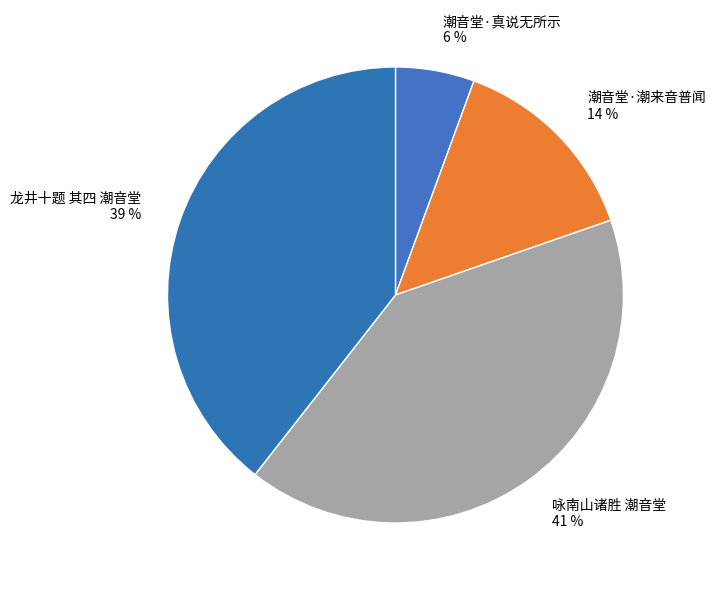

Which category has the biggest portion of the pie?

咏南山诸胜 潮音堂